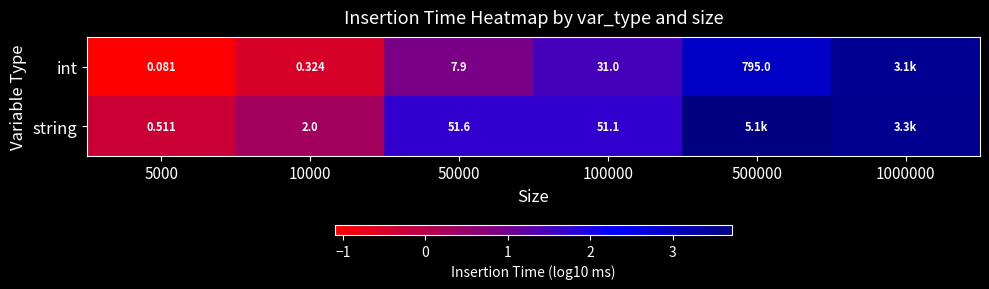

At 10000, list the series in order from smallest to largest.

int, string